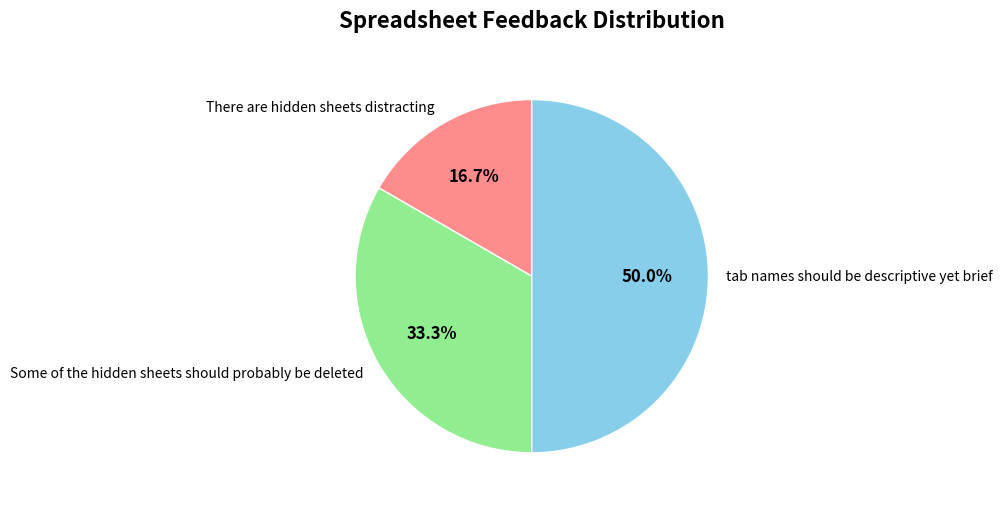

To the nearest percent, what is the average slice percentage?

33%